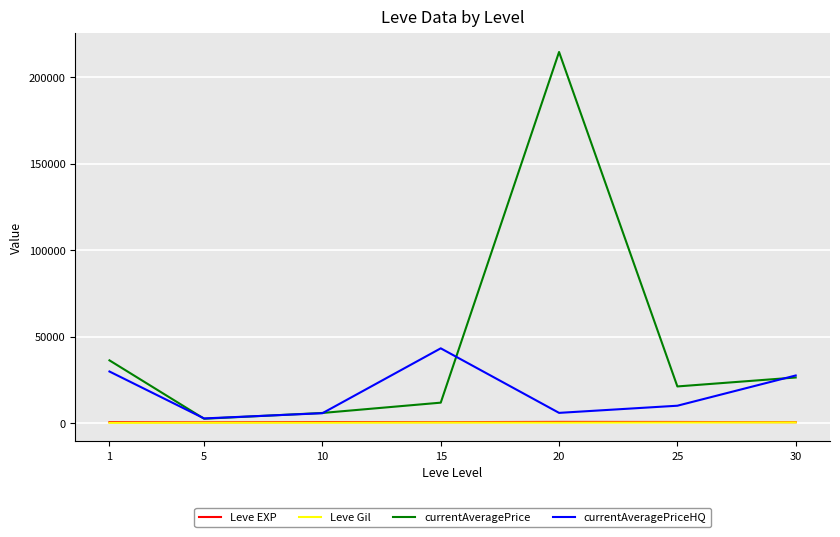

What is the difference between the Leve Gil values at 10 and 1?

58.3